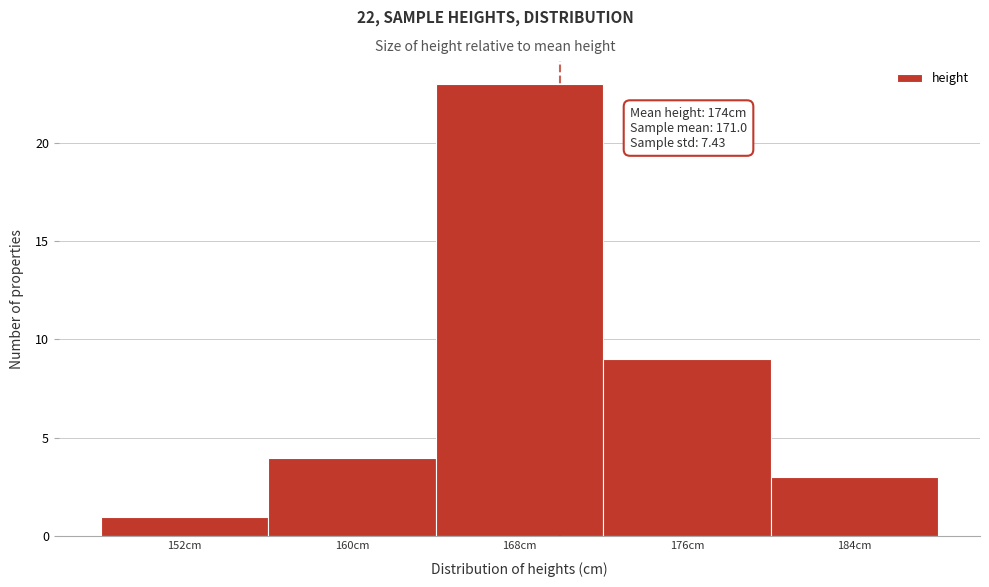

Reading left to right, what are all the values shown in this chart?

152cm=1	160cm=4	168cm=23	176cm=9	184cm=3